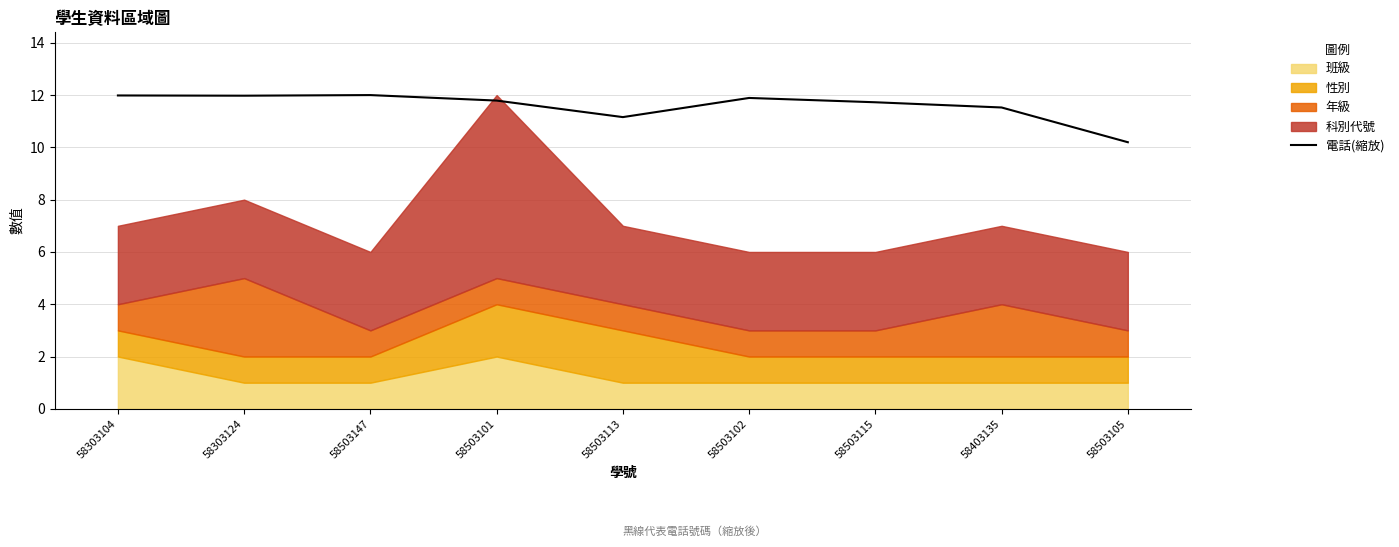

True or false: the data has more than 0 interior local peaks.

True